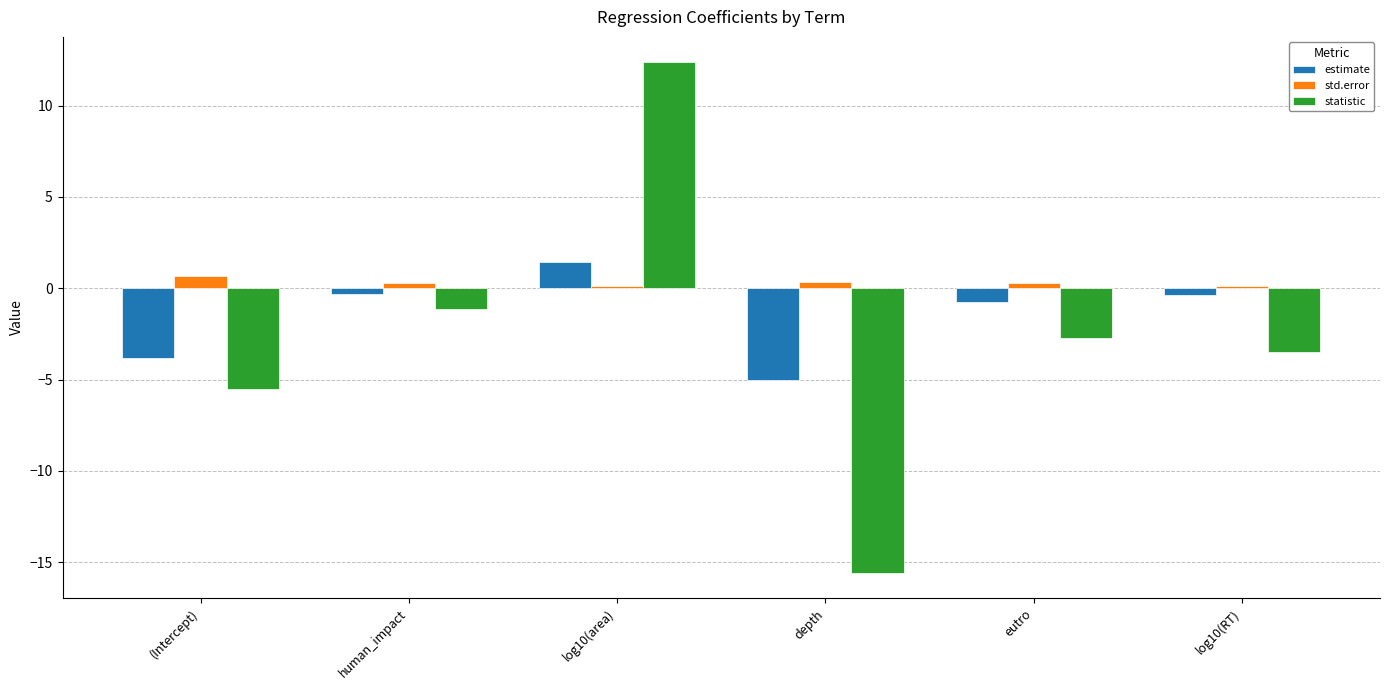

What is the greatest value displayed?

12.4